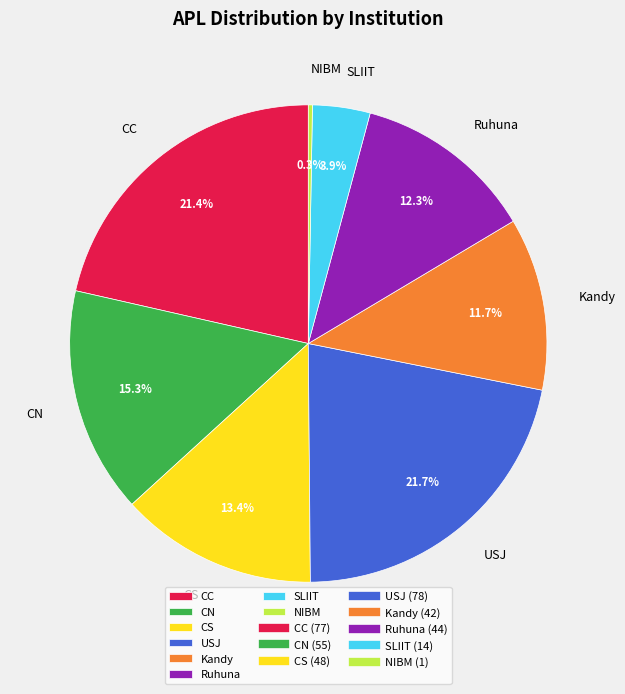

What portion of the pie excludes CN?

84.7%